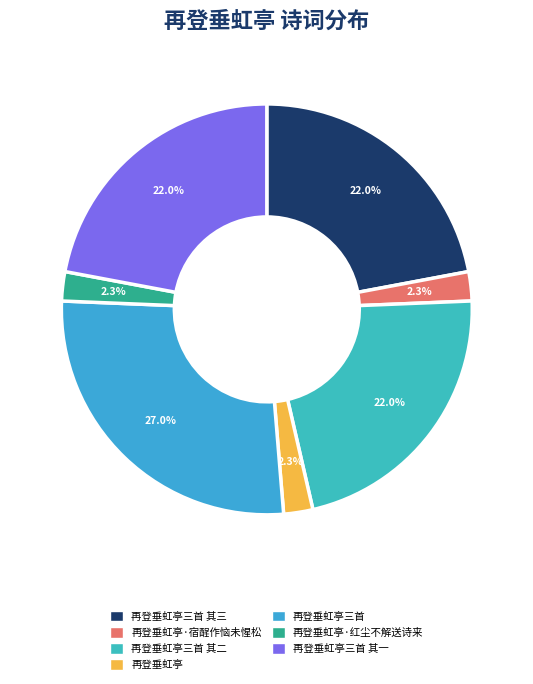

To the nearest percent, what is the average slice percentage?

14%